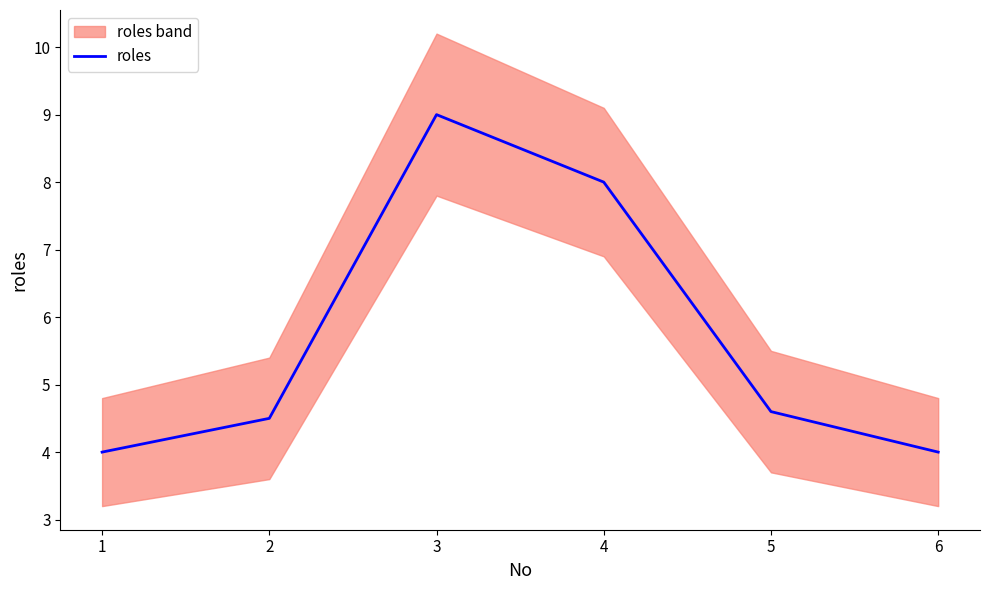

The value of roles at 3 is 9.0. True or false?

True